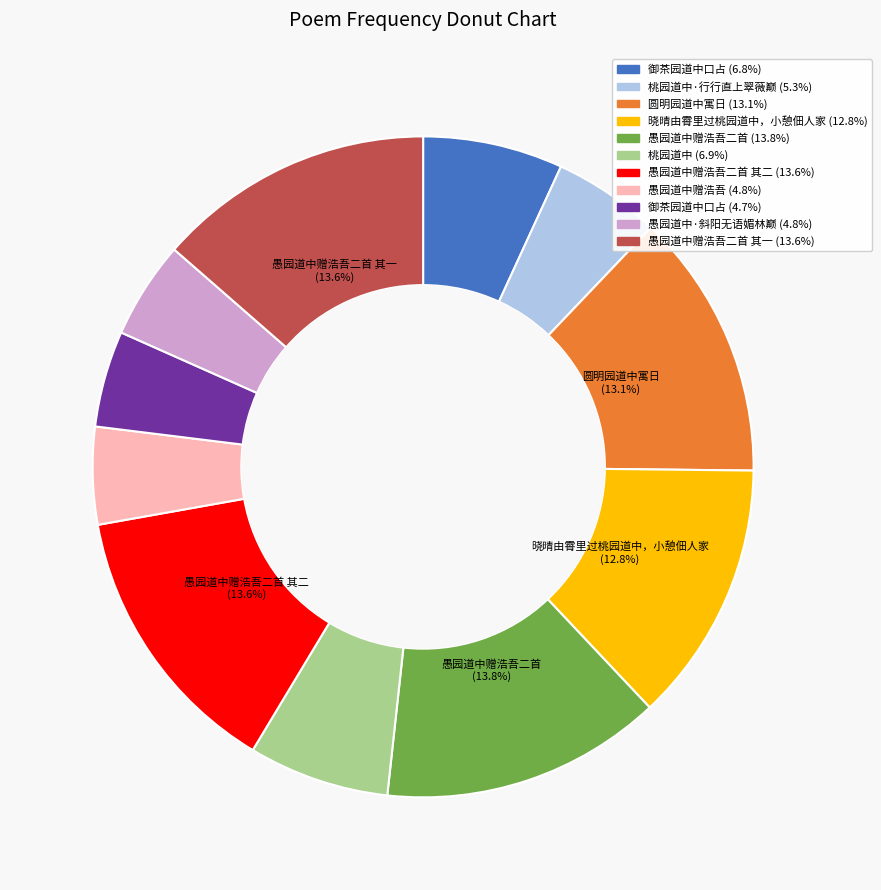

Is there any slice that represents more than half of the pie?

No